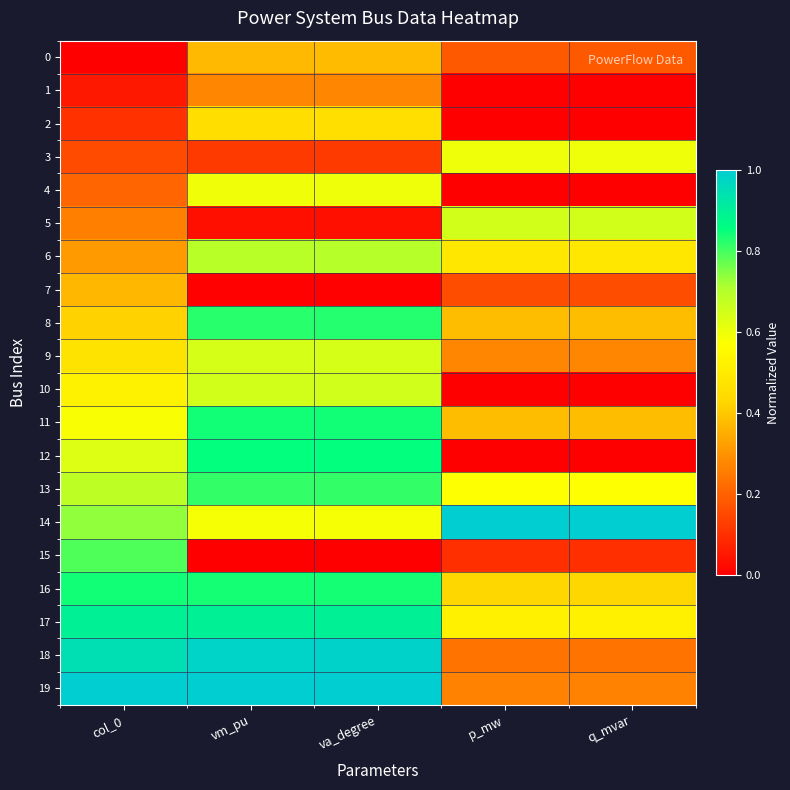

What is the spread (max minus min) of values at col_0?

1.0